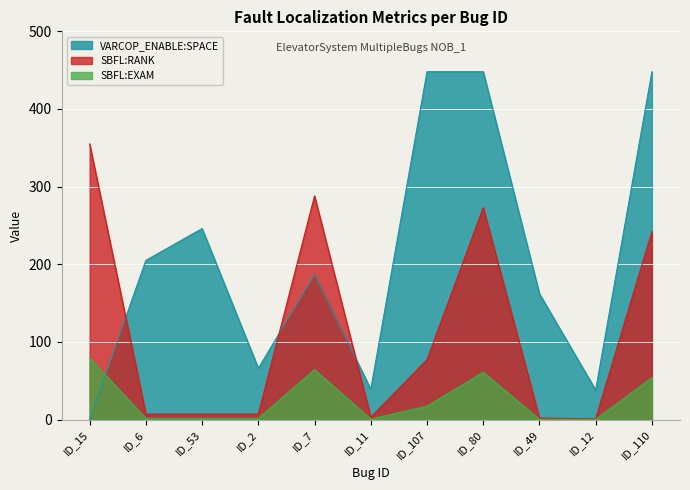

What position from the right is ID_15?

11